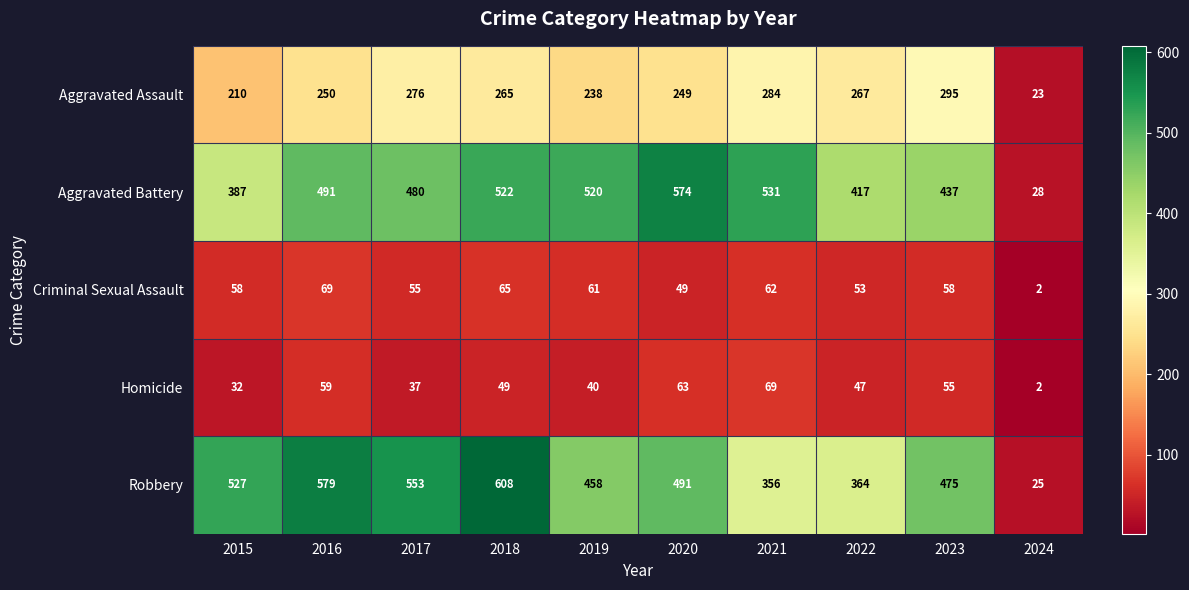

Count the number of data series in this chart.

5